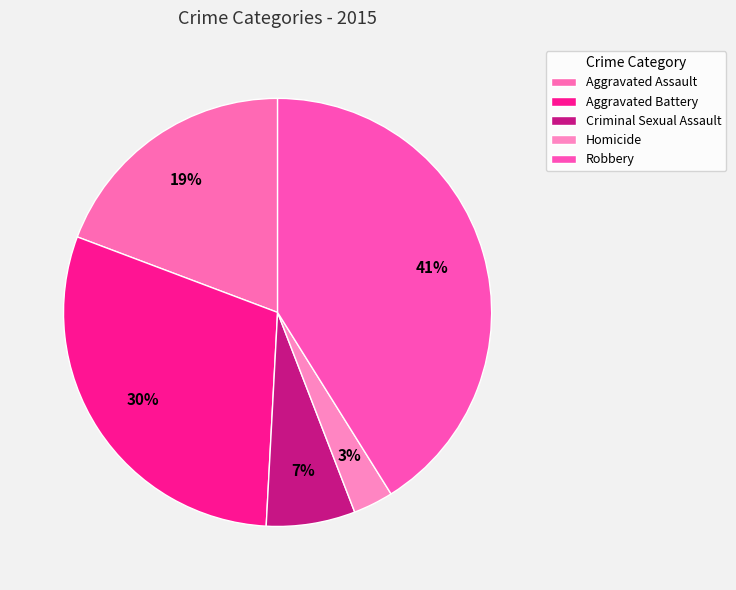

How many slices are in this pie chart?

5